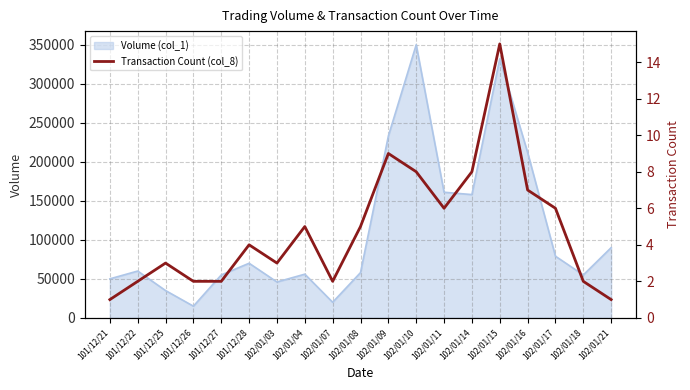

Approximately how many times larger is the value at 101/12/27 compared to 102/01/09?

0.2